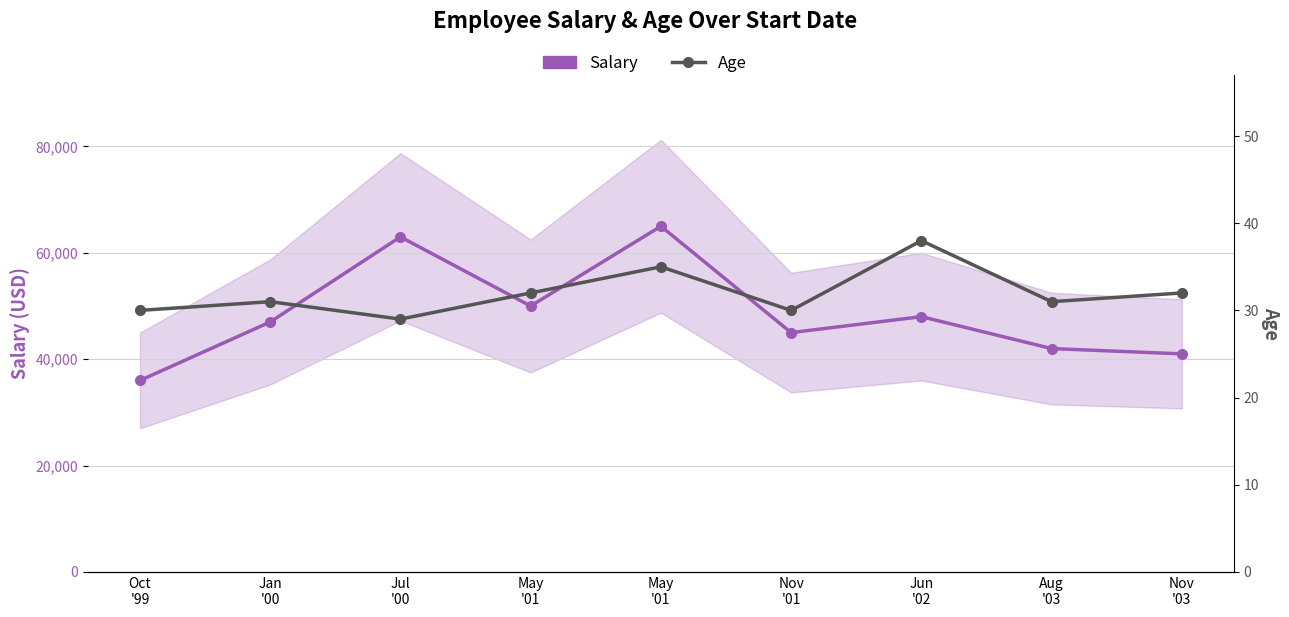

What are all the series names shown in the legend?

Salary, Age